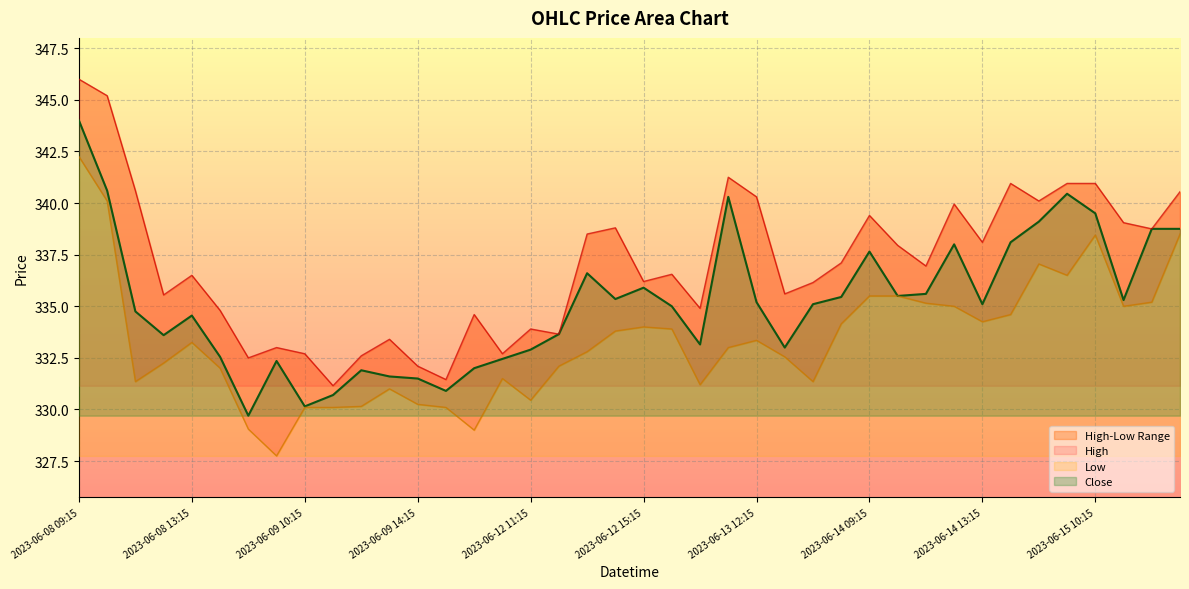

At which label does High first exceed 336?

2023-06-08 09:15